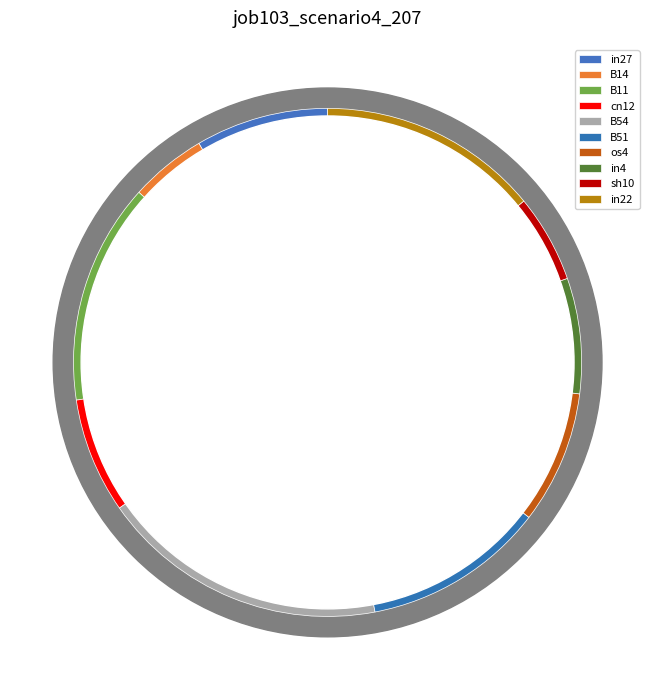

The B11 slice represents 24% of the pie. True or false?

False